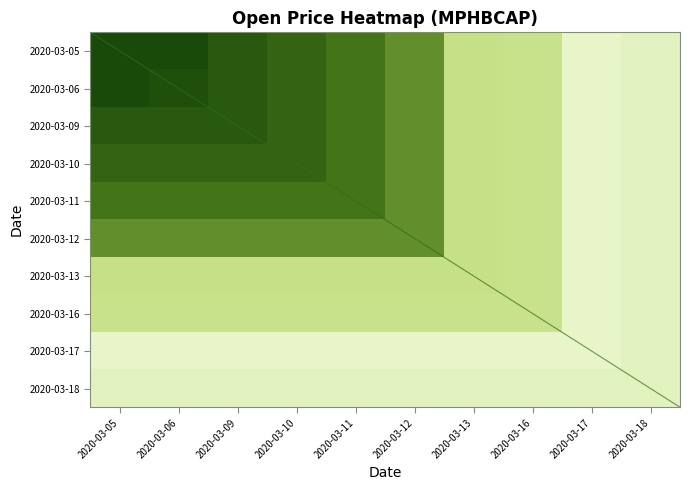

At which category is the sum across all series the highest?

2020-03-05